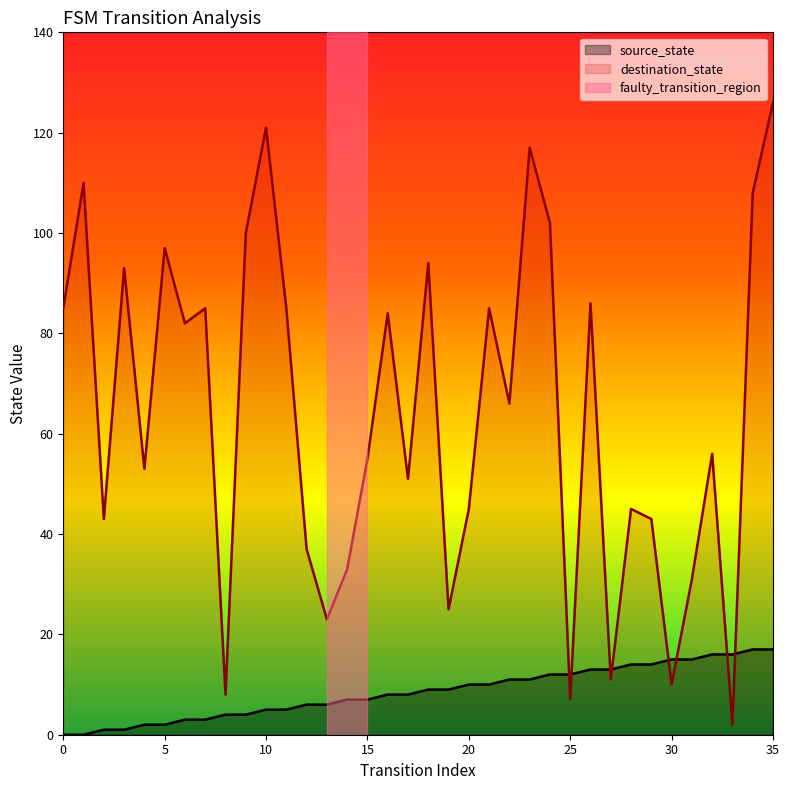

At which category is the sum across all series the highest?

35